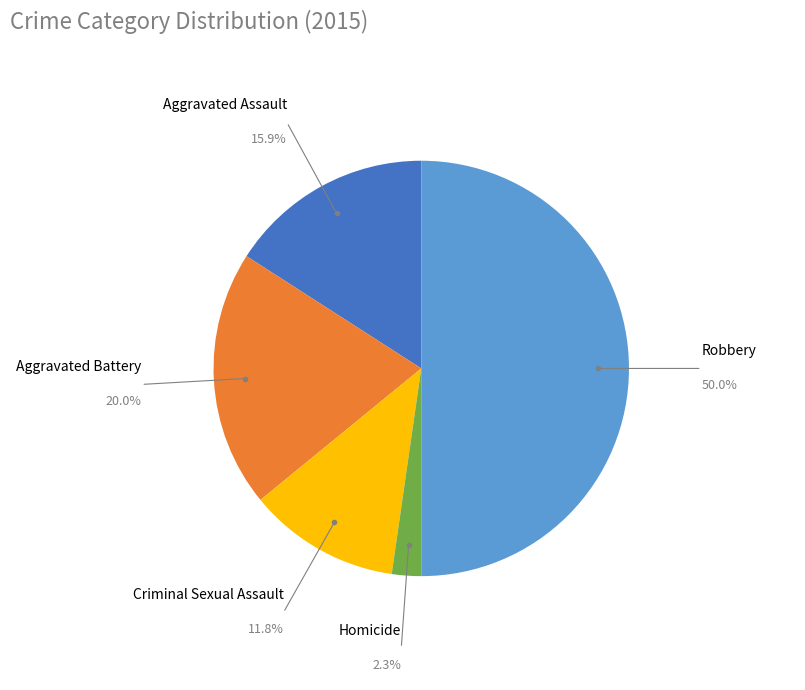

Count the number of slices in the pie.

5